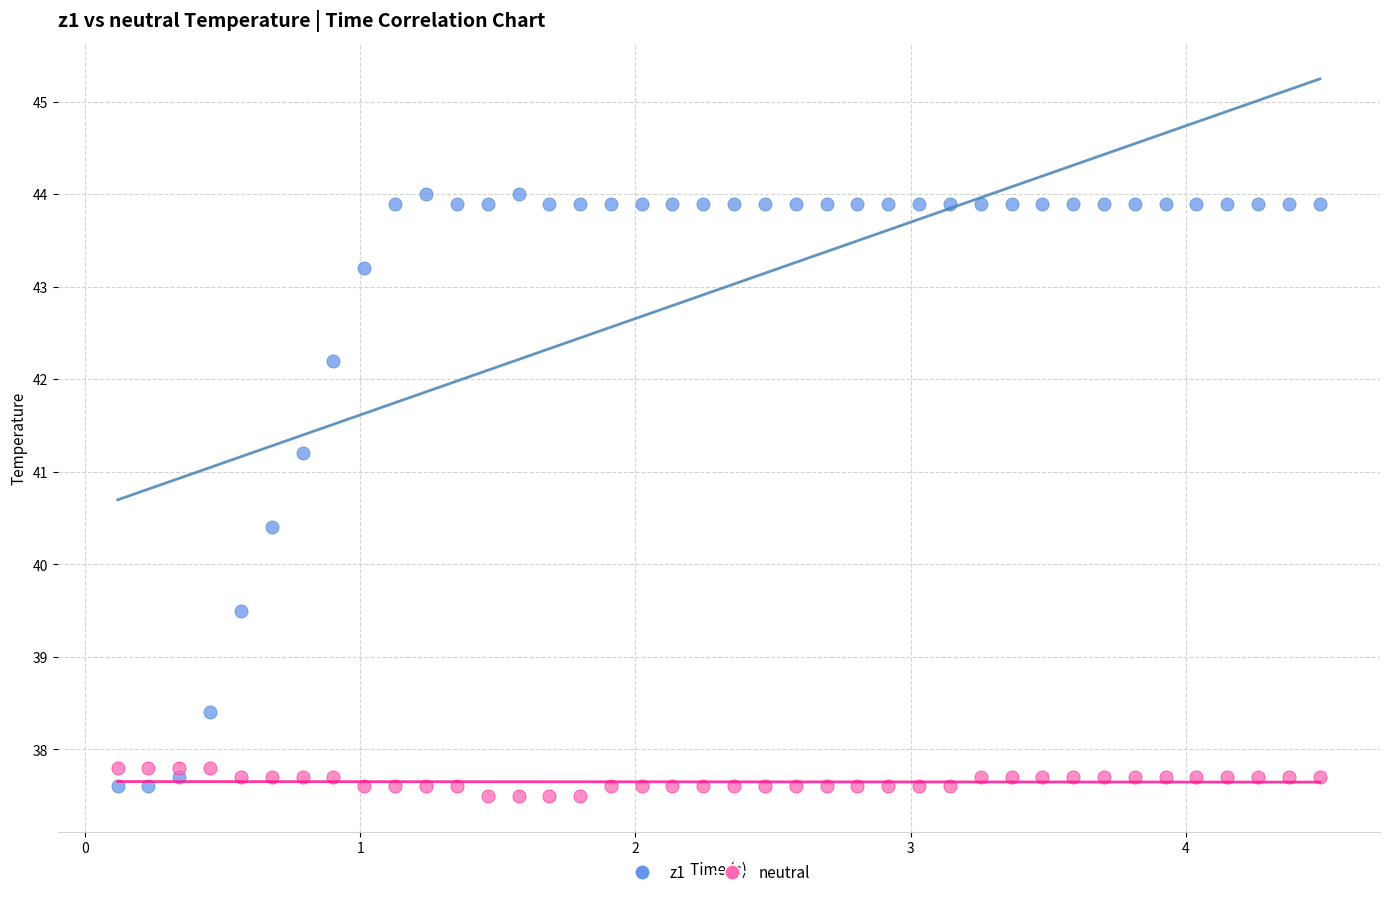

Which series contains the lowest Y value?

neutral